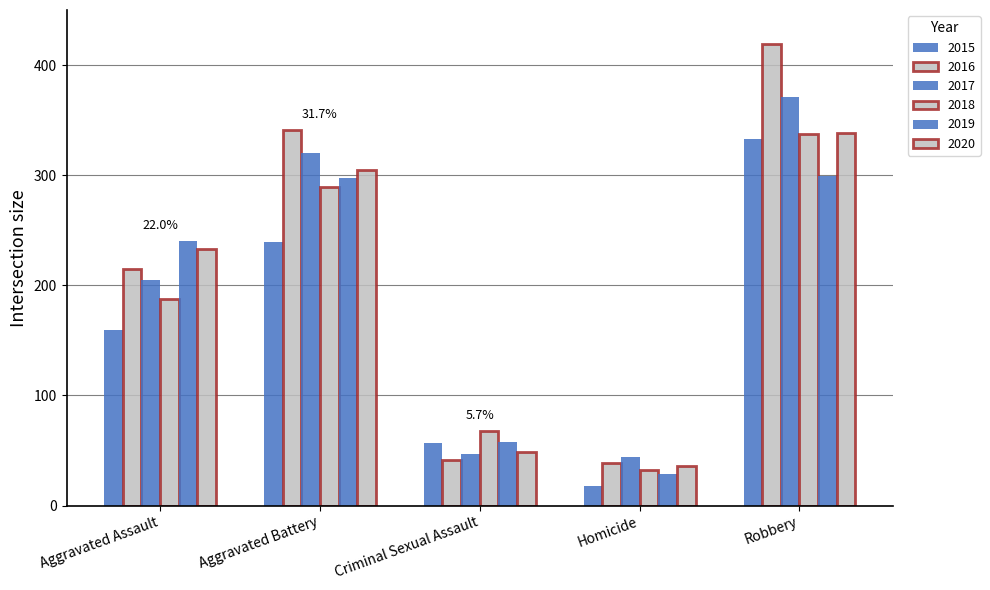

Count the number of categories in the chart.

5